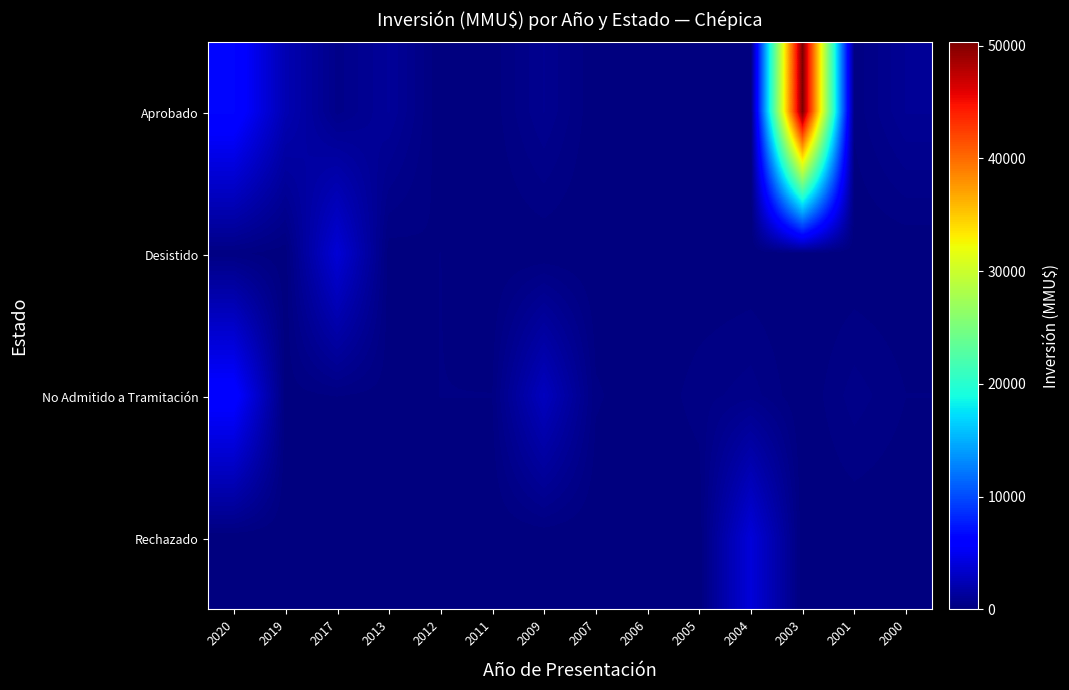

Which series has the largest total across all categories?

Aprobado